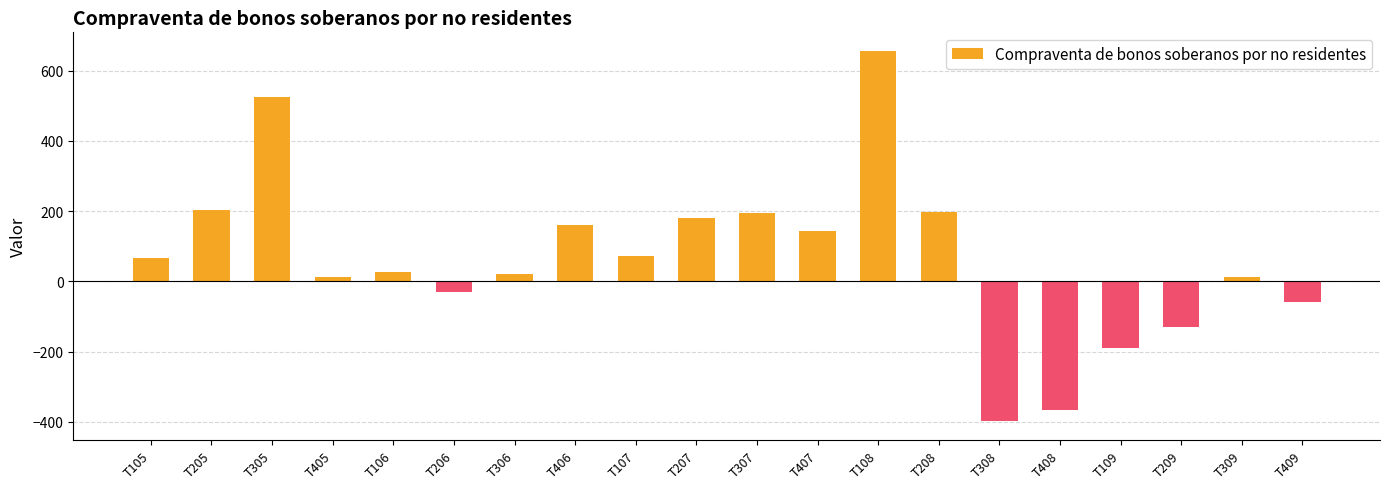

How many negative values are there?

6